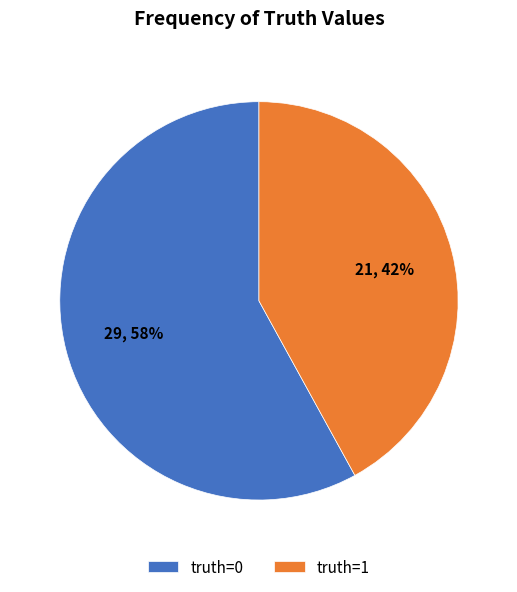

Which slice is the largest?

truth=0